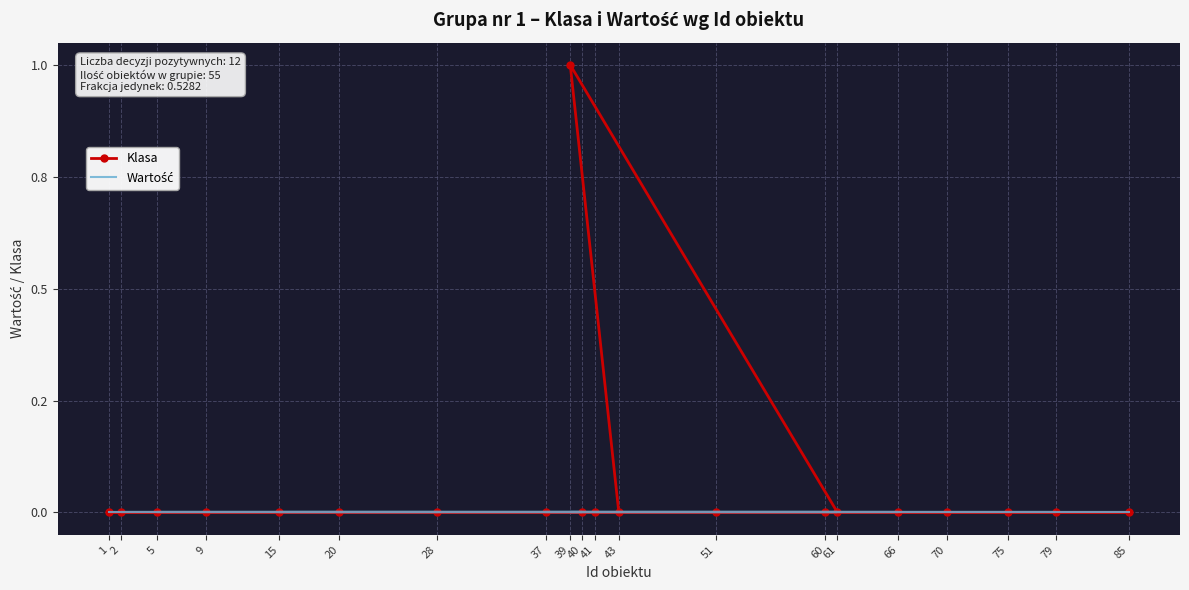

In Klasa, how many points are higher than both neighbors (excluding endpoints)?

1